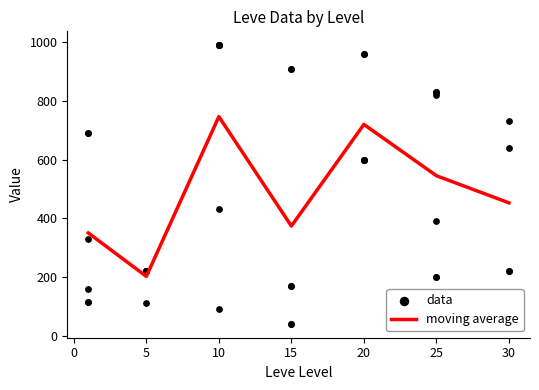

What is the lowest value of the moving average series?

201.7